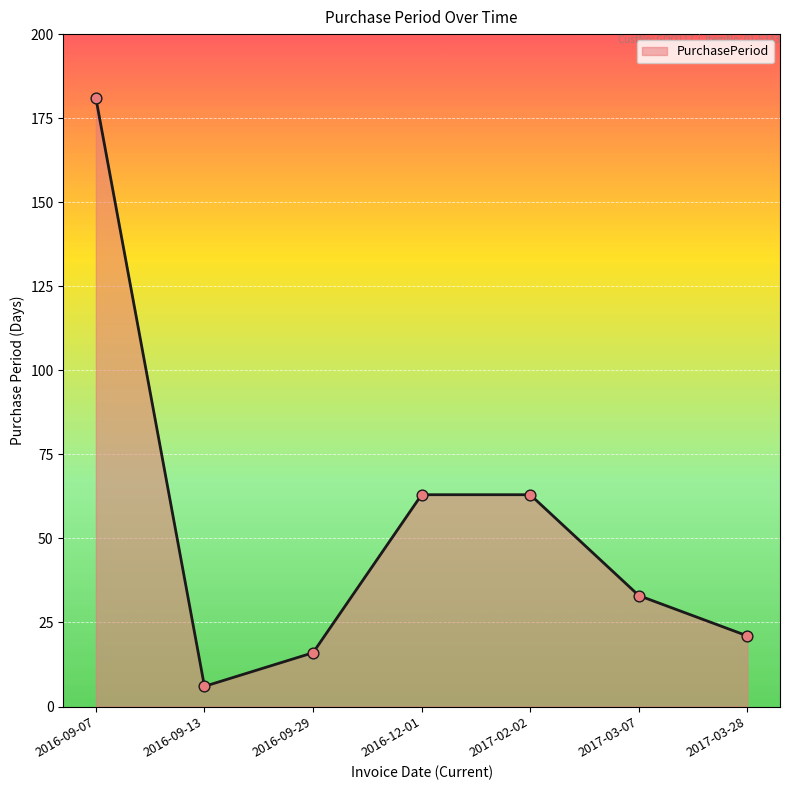

Between 2016-12-01 and 2016-09-29, which is larger?

2016-12-01